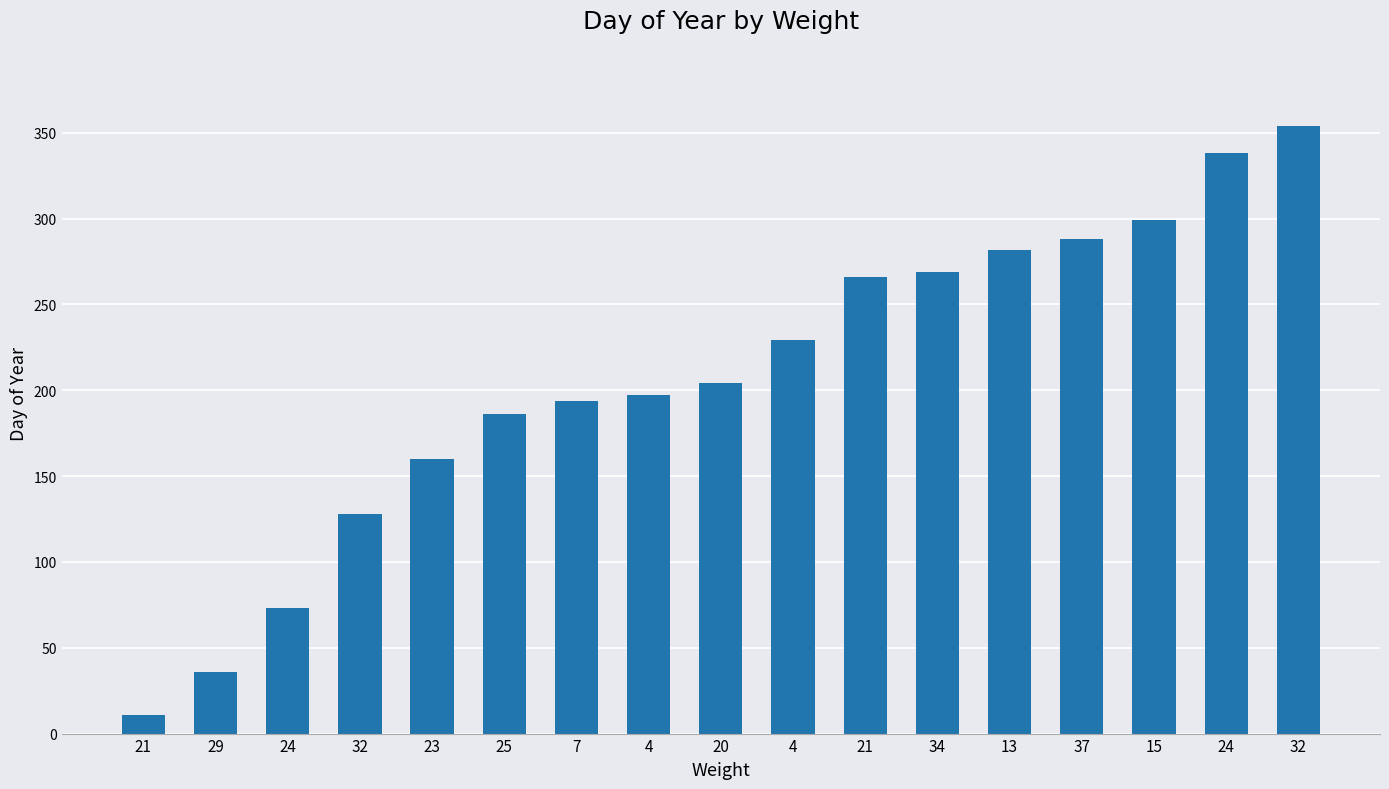

True or false: the data shows 171 at 21.

False